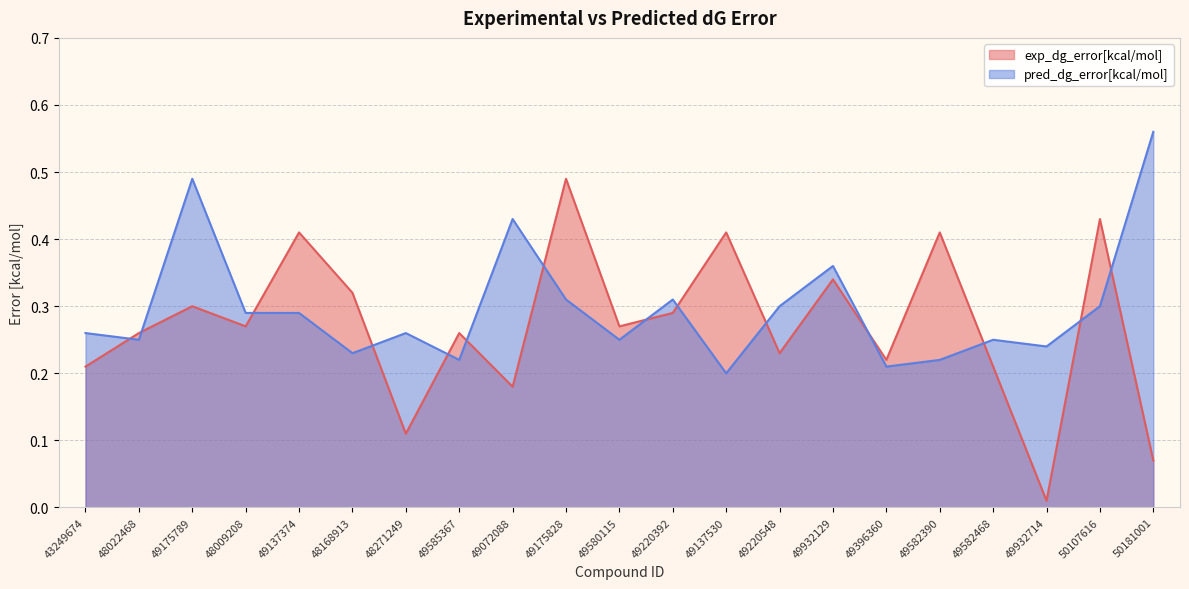

What is the difference between the second highest and second lowest values in the pred_dg_error[kcal/mol] series?

0.3